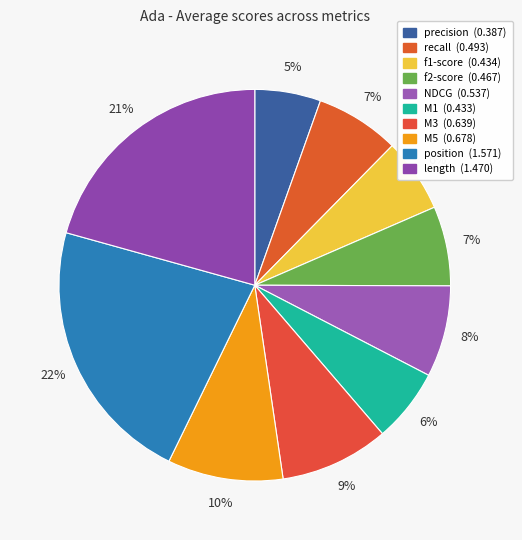

To the nearest percent, what is the difference between the M3 and M1 slice percentages?

3%